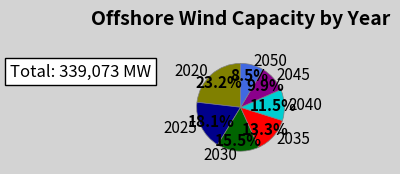

How many slices are in this pie chart?

7